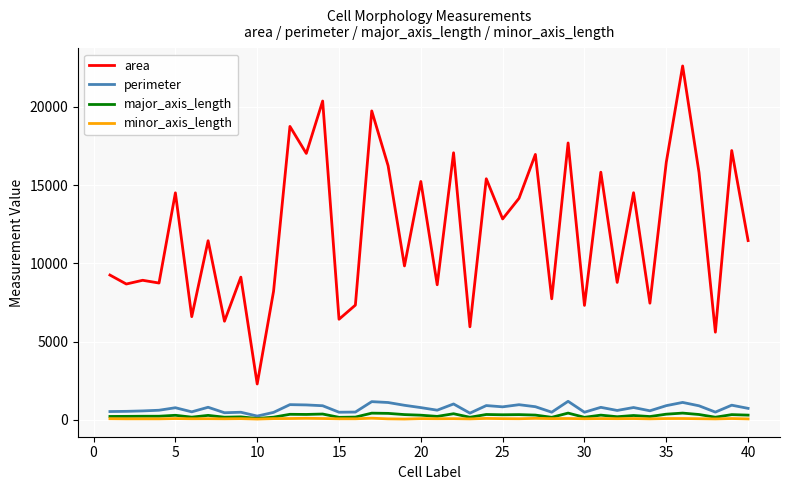

What is the difference between the second highest and minimum values in the major_axis_length series?

344.7